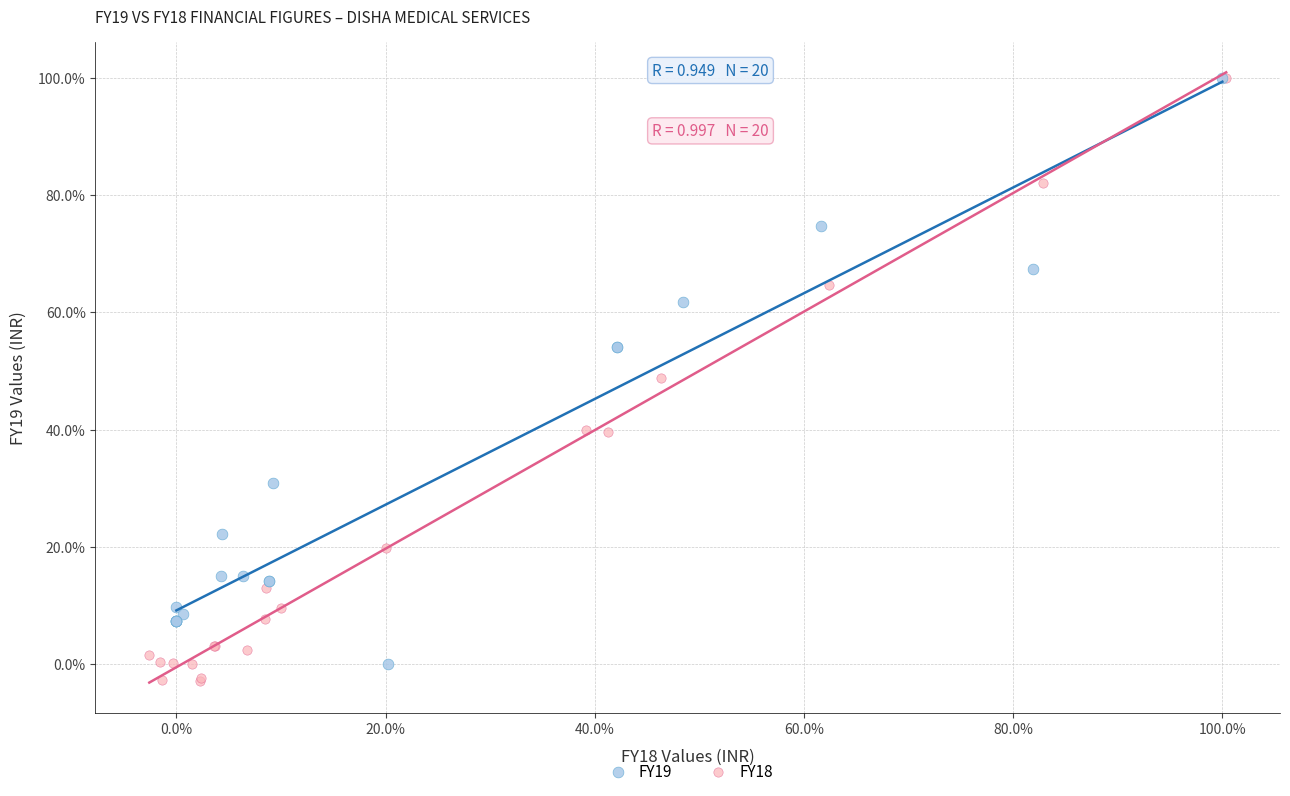

What are all the series names shown in the legend?

FY19, FY18